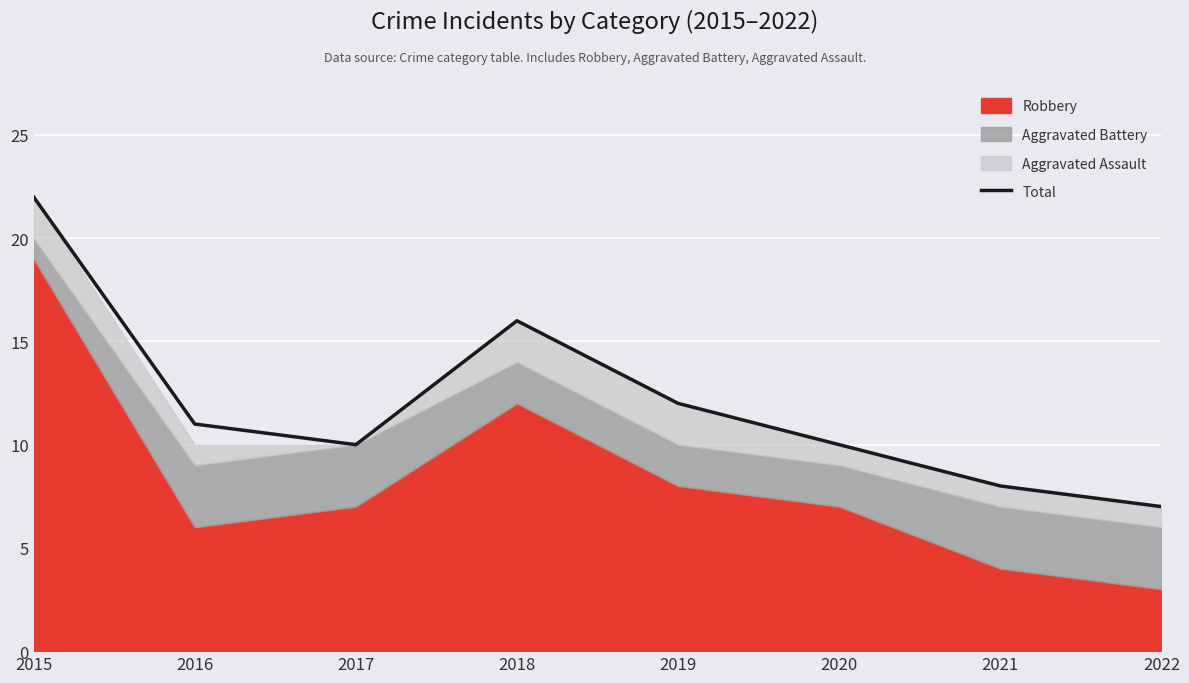

Rank the categories by value from lowest to highest.

2022, 2021, 2017, 2020, 2016, 2019, 2018, 2015